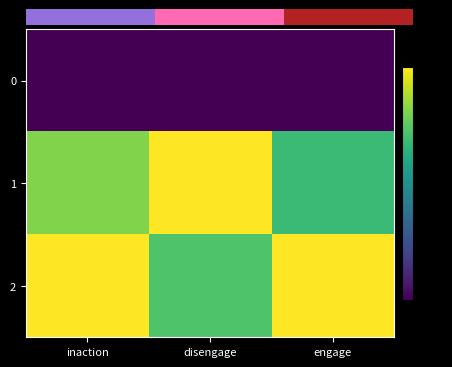

What is the highest value of the 2 series?

1.0